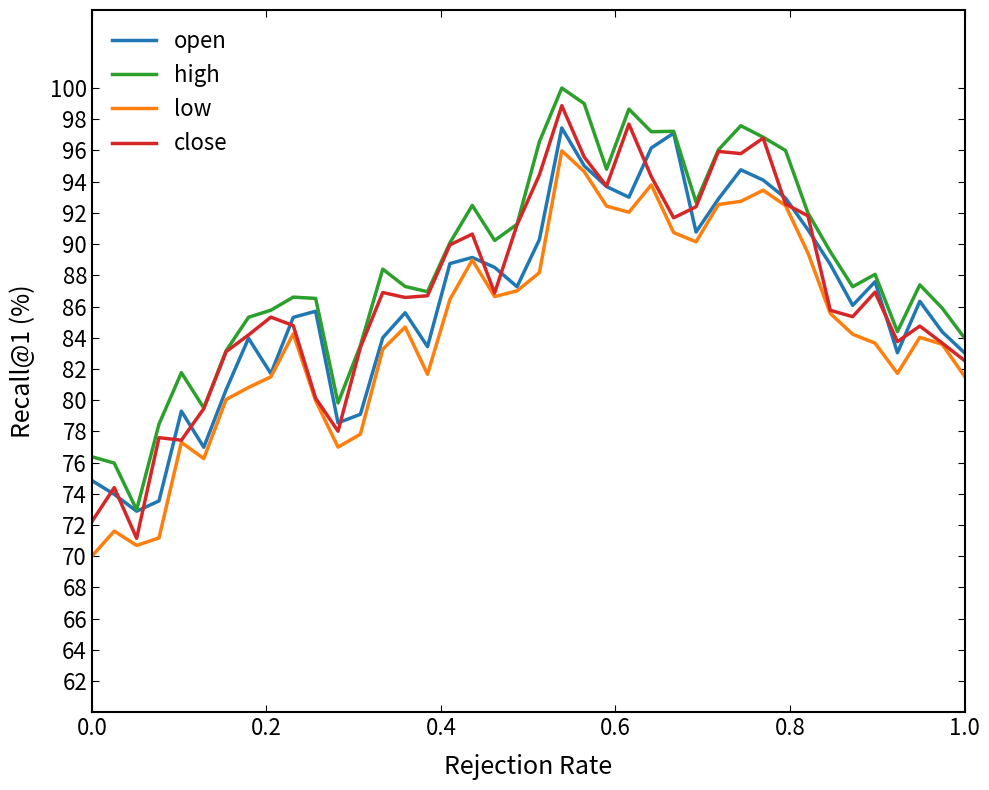

True or false: low and high cross at least once.

False